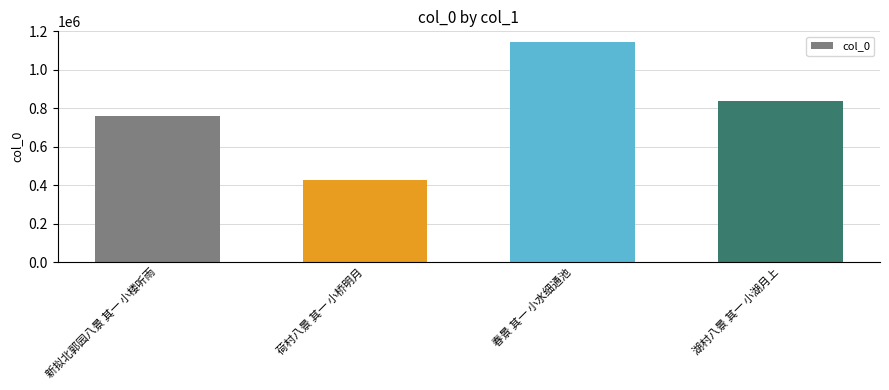

Reading left to right, extract all data points from this chart.

762054	428257	1142870	839599